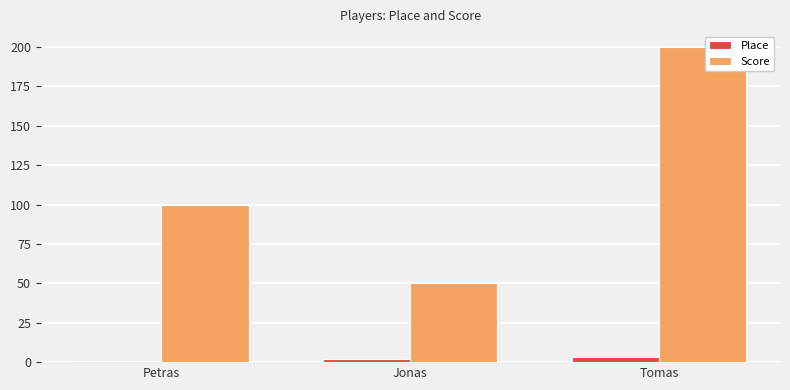

What is the sum of all Score values?

350